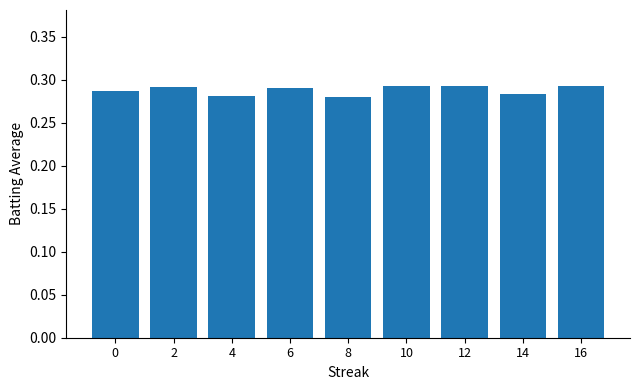

True or false: the data shows 0.4 at 14.

False